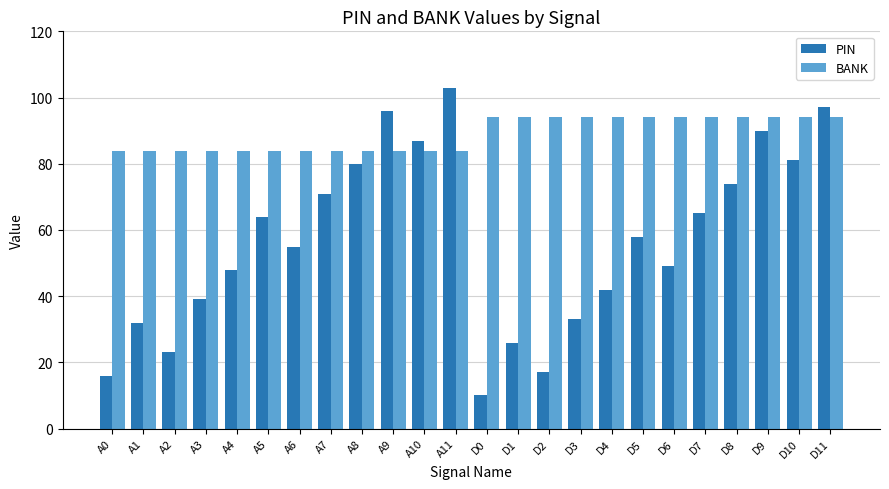

Count the number of data series in this chart.

2